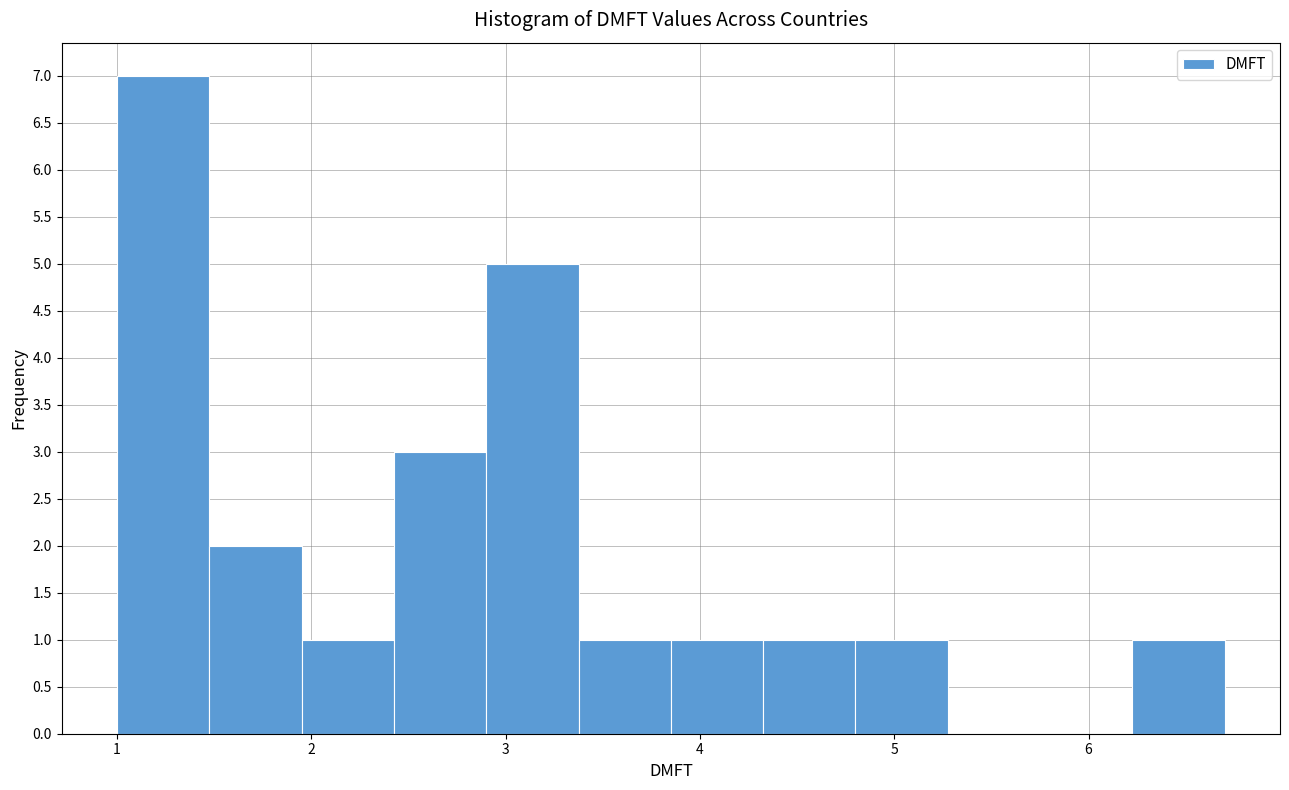

Reading left to right, transcribe this chart: for each bar, give the range it covers on the x-axis and its height. Neither the bar edges nor the heights are printed on the chart, so give them approximately, as read against the axes.

1.0 to 1.5: 7
1.5 to 2.0: 2
2.0 to 2.4: 1
2.4 to 2.9: 3
2.9 to 3.4: 5
3.4 to 3.9: 1
3.9 to 4.3: 1
4.3 to 4.8: 1
4.8 to 5.3: 1
5.3 to 5.8: 0
5.8 to 6.2: 0
6.2 to 6.7: 1